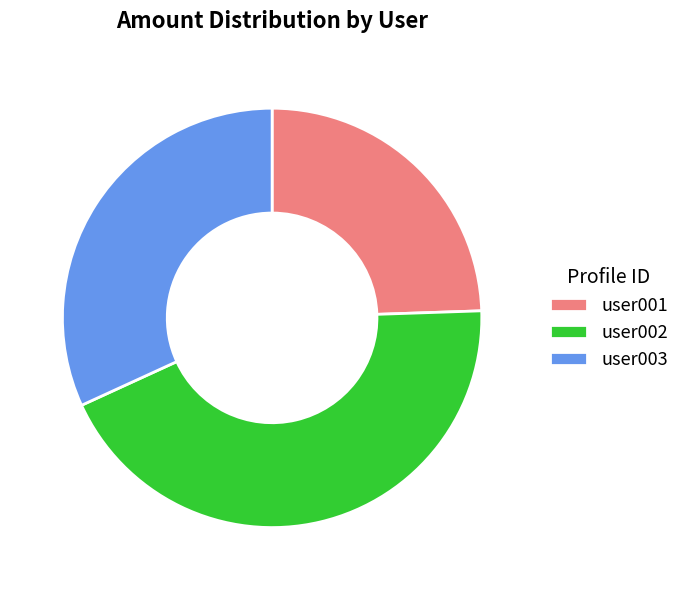

Which has a higher value, user003 or user002?

user002